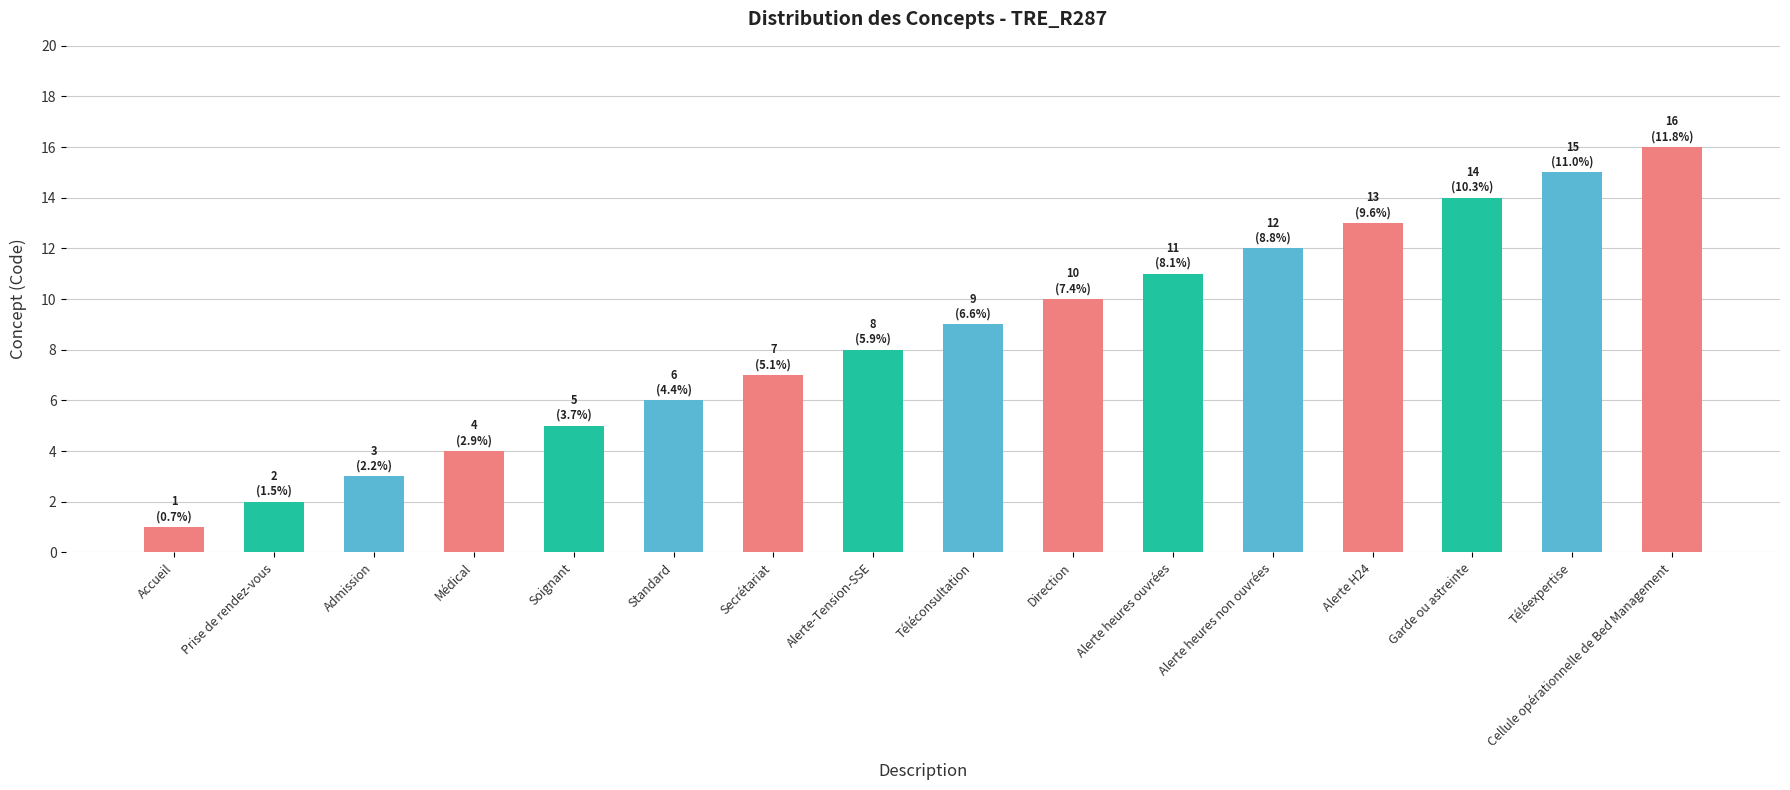

Reading left to right, extract all data points from this chart.

Accueil=1	Prise de rendez-vous=2	Admission=3	Médical=4	Soignant=5	Standard=6	Secrétariat=7	Alerte-Tension-SSE=8	Téléconsultation=9	Direction=10	Alerte heures ouvrées=11	Alerte heures non ouvrées=12	Alerte H24=13	Garde ou astreinte=14	Téléexpertise=15	Cellule opérationnelle de Bed Management=16